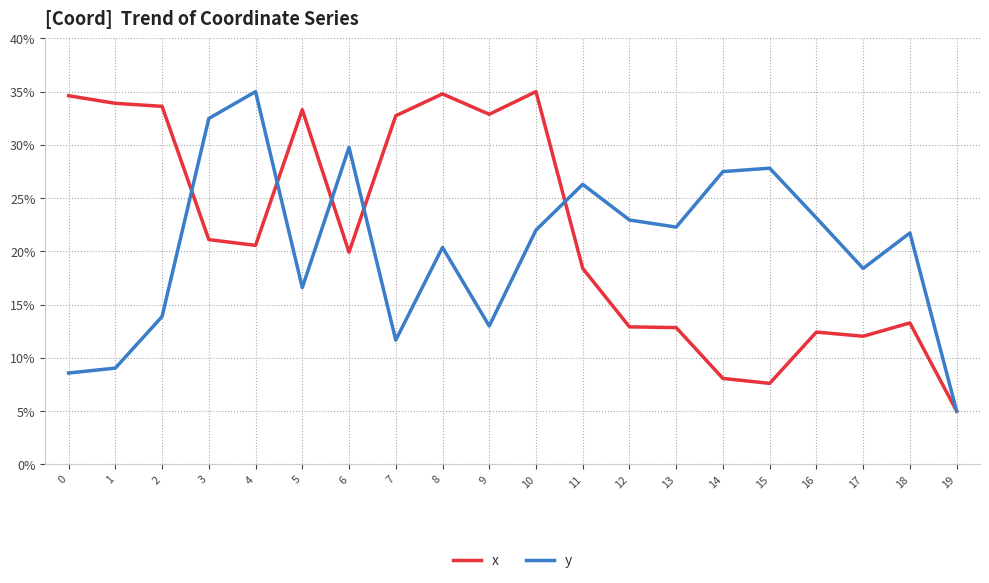

True or false: y and x intersect in this chart.

True